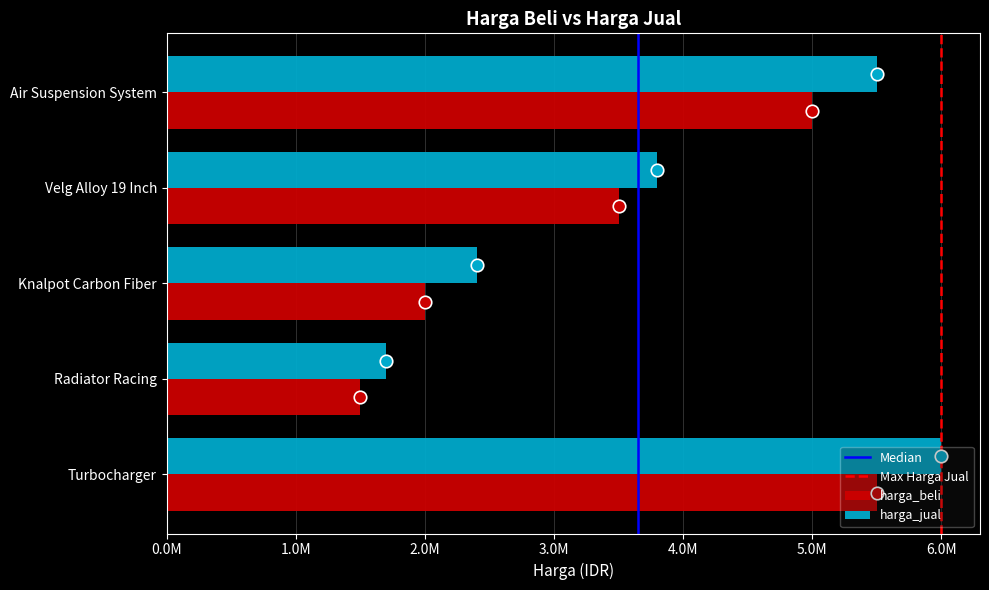

What is the difference between the highest and lowest values at Turbocharger?

500000